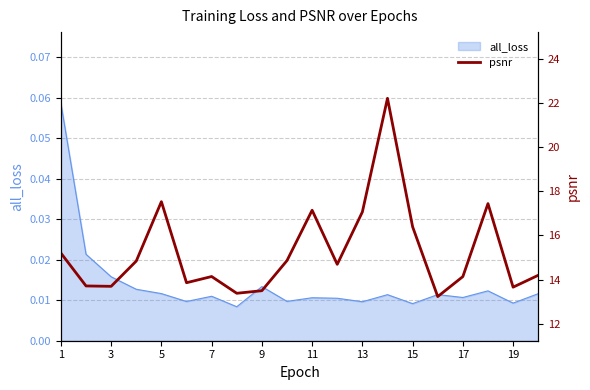

How many interior local peaks (higher than both neighbors) does the data have?

5